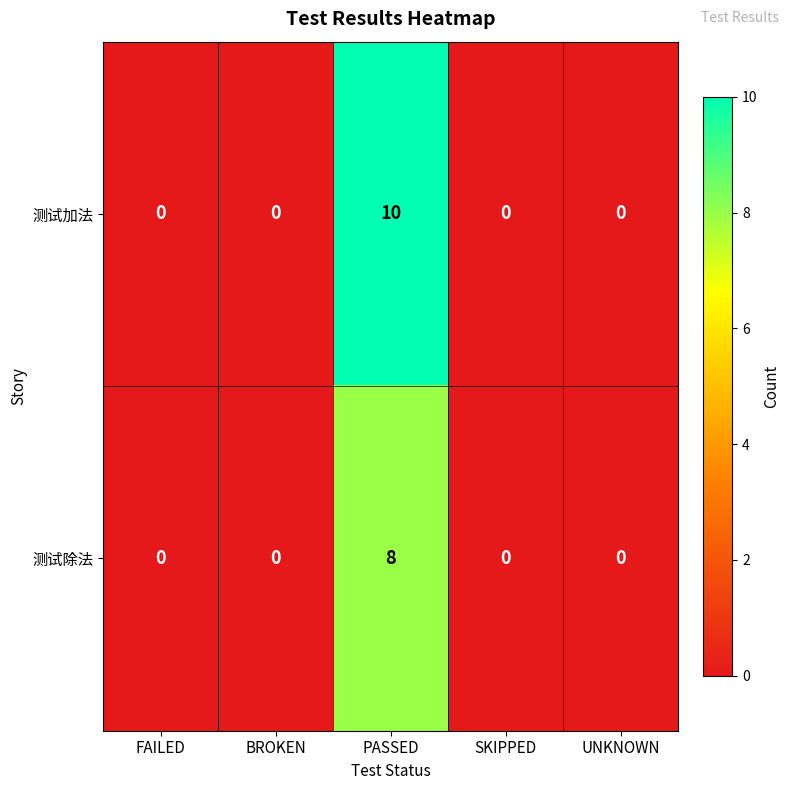

What is the maximum value for 测试除法?

8